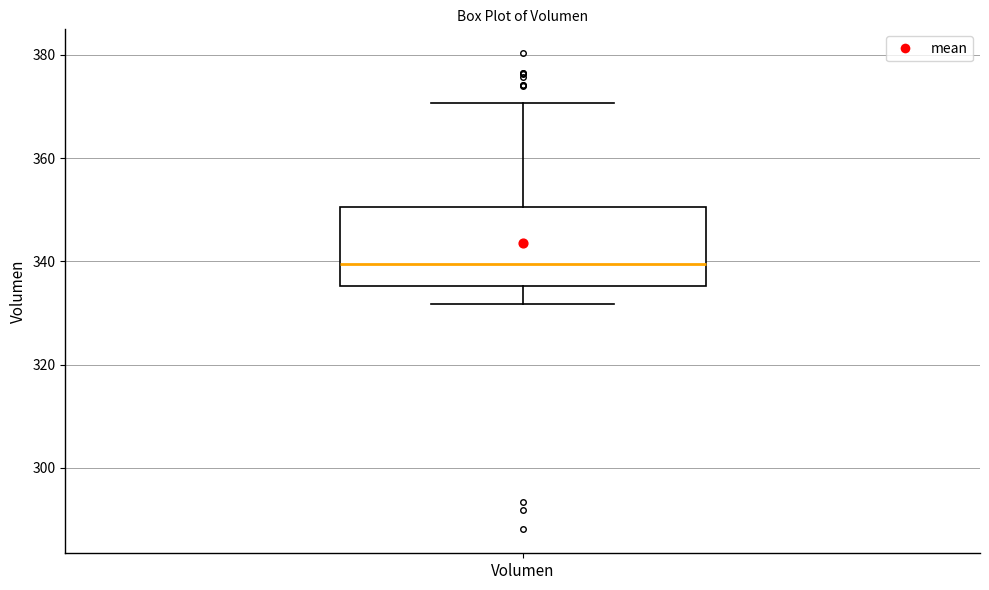

Transcribe this box plot: give where the median line is, the range the box spans, and where the two whiskers end, as read against the y-axis. The values are not printed on the chart, so give them approximately, as read against the axis.

median 340, box 336 to 350, whiskers 332 to 370